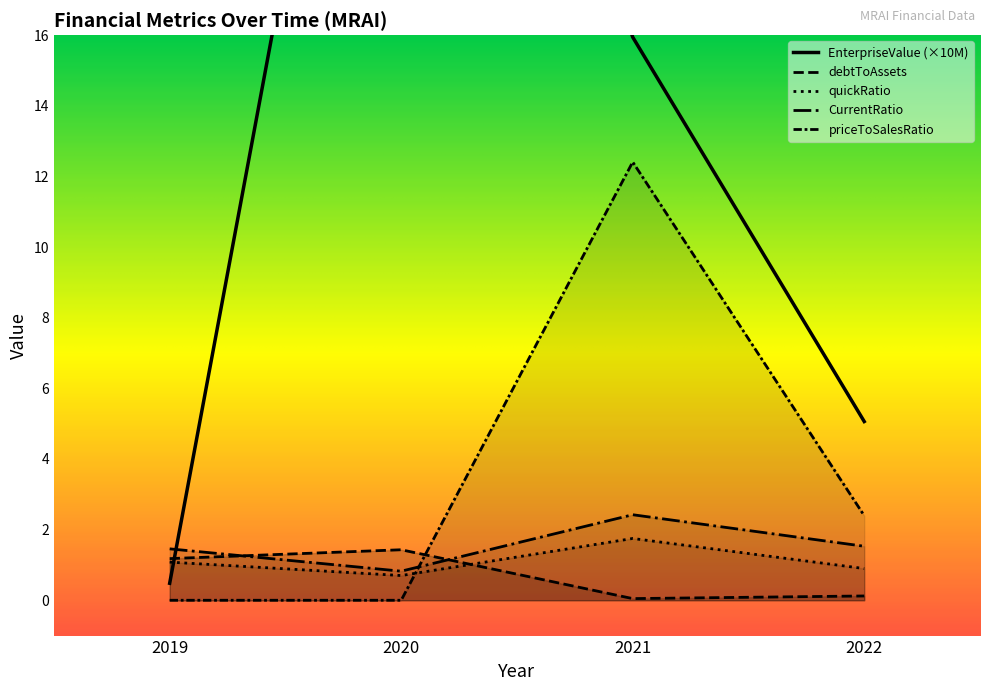

What is the value of the EnterpriseValue point at the 1st from the left?

0.5